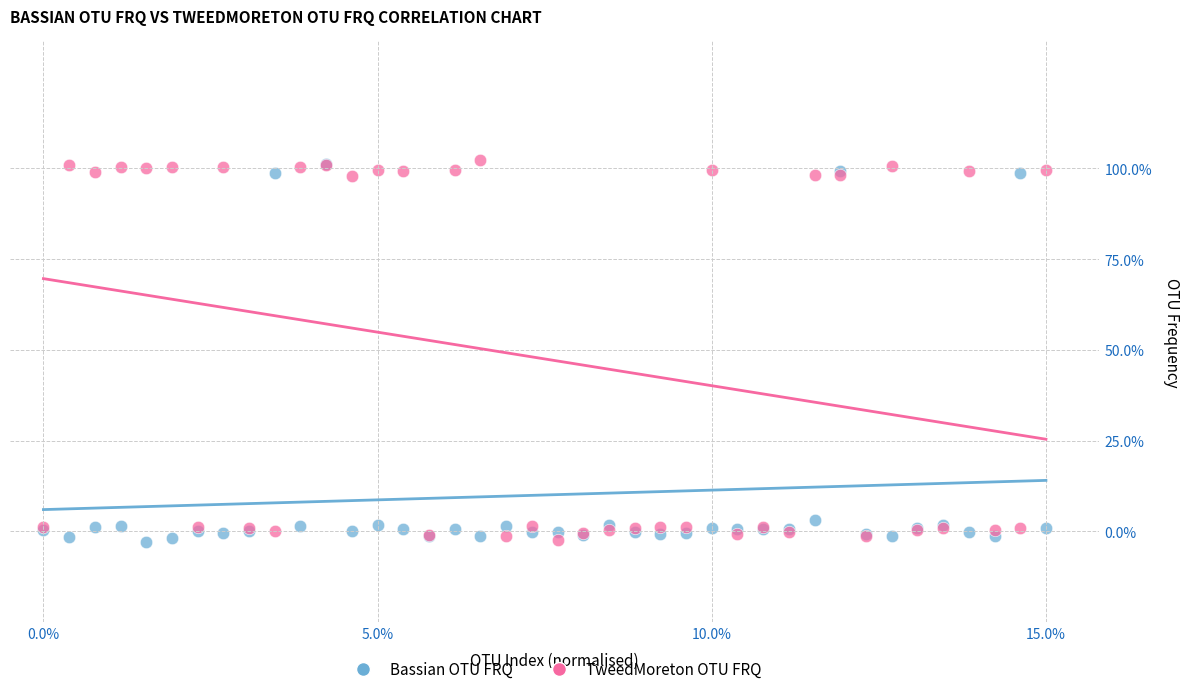

What are all the series names shown in the legend?

Bassian OTU FRQ, TweedMoreton OTU FRQ